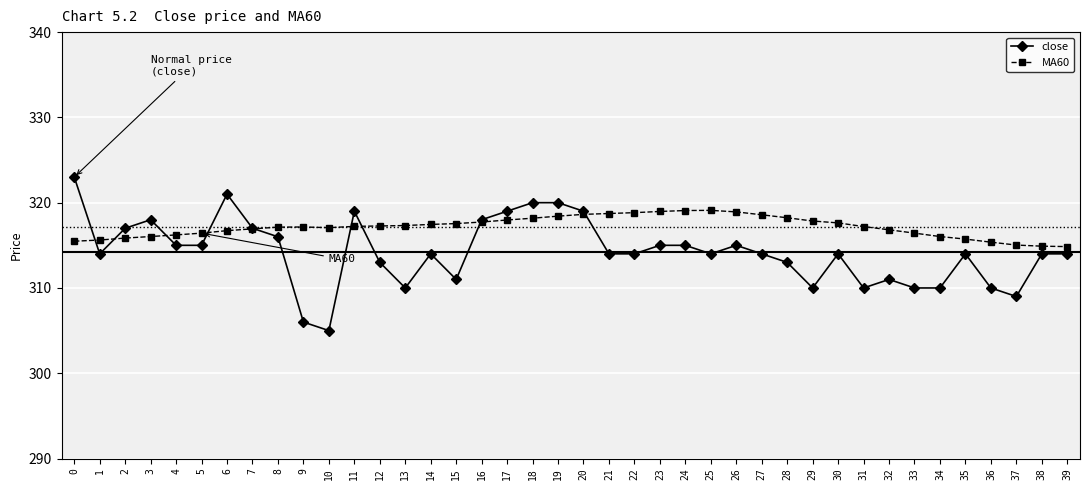

How many categories are shown in the chart?

40